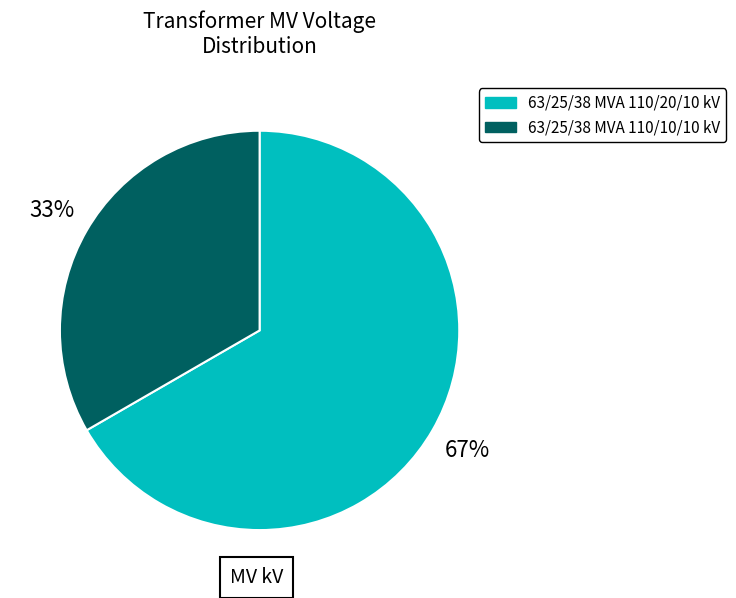

Do 63/25/38 MVA 110/20/10 kV and 63/25/38 MVA 110/10/10 kV together represent more than half of the pie?

Yes